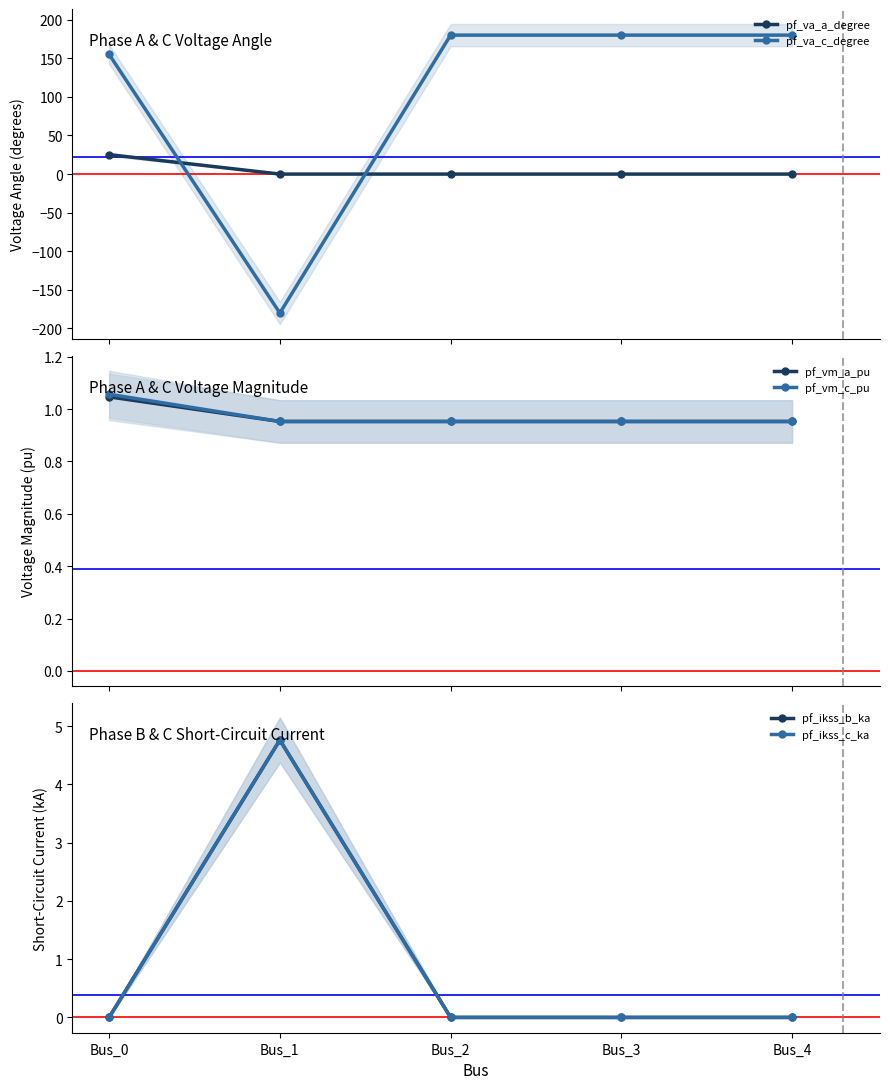

Rank the categories by pf_va_c_degree value from lowest to highest.

Bus_1, Bus_0, Bus_3, Bus_4, Bus_2